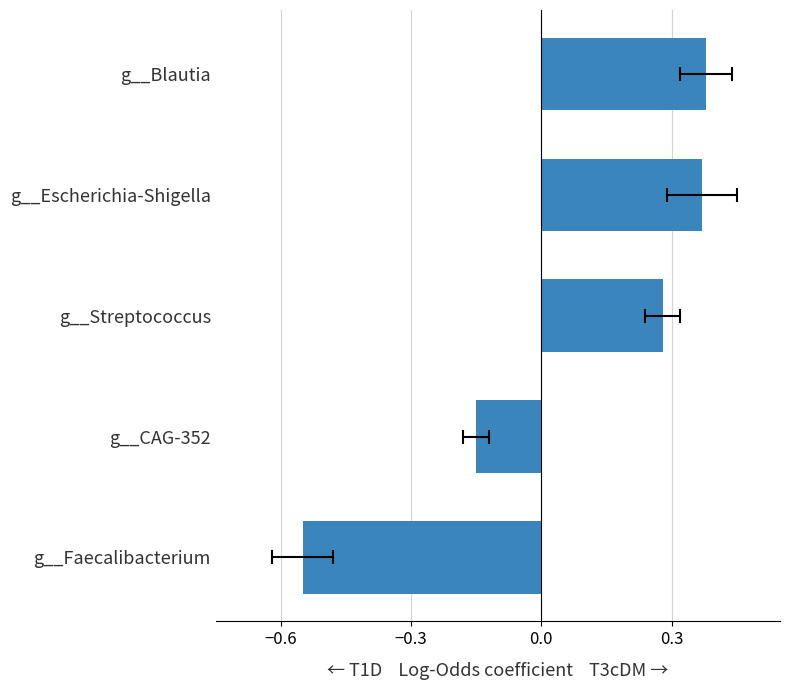

How many categories are shown in the chart?

5